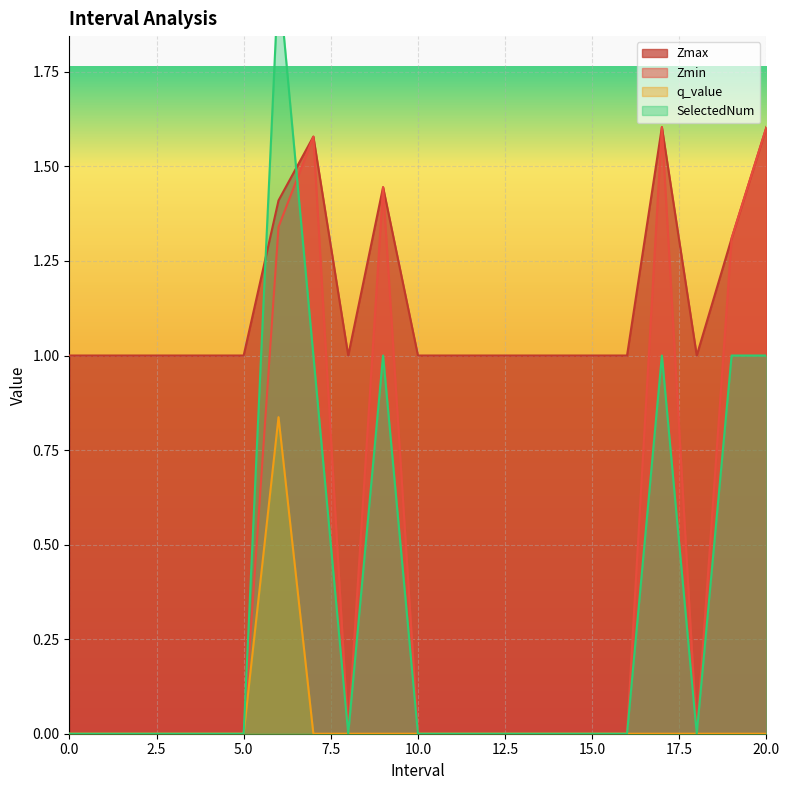

How many q_value values are between 0 and 1?

21